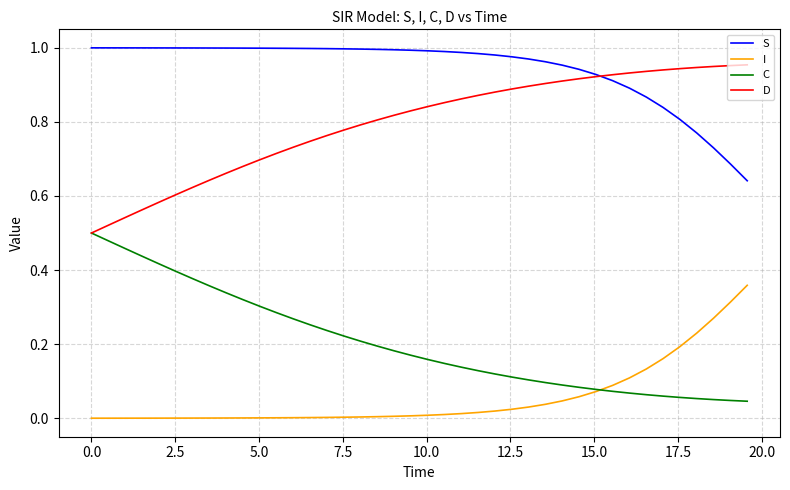

True or false: I and S intersect in this chart.

False